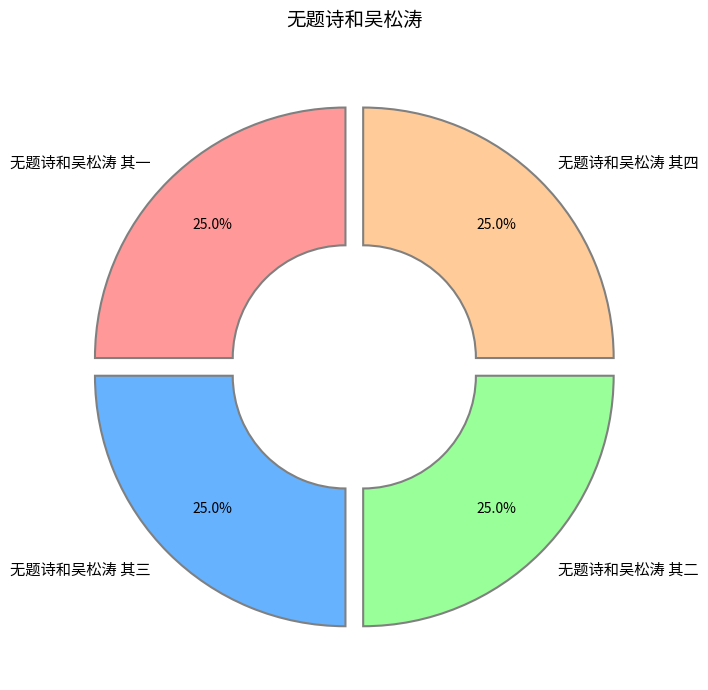

What percentage is the 无题诗和吴松涛 其一 slice, to the nearest percent?

25%